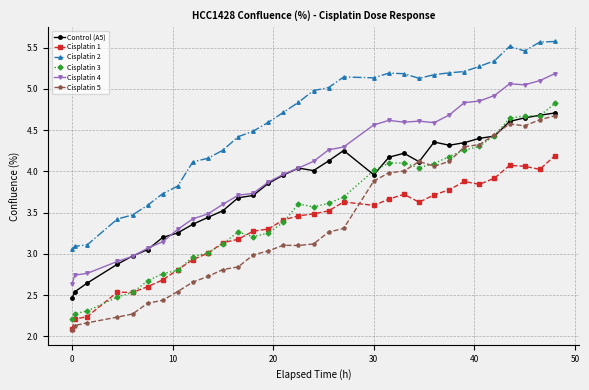

How many data points does each series have?

32